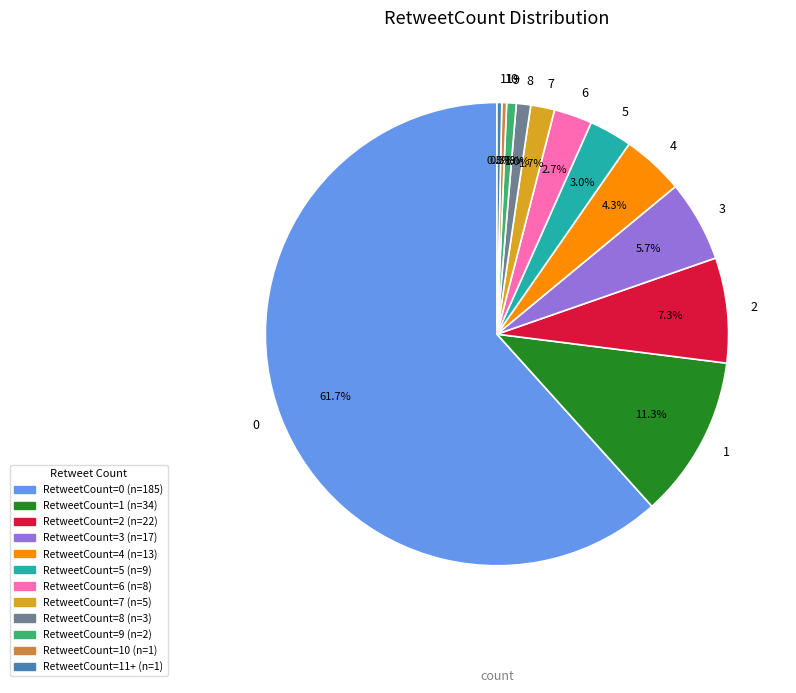

True or false: 11+ accounts for 9% of the total.

False